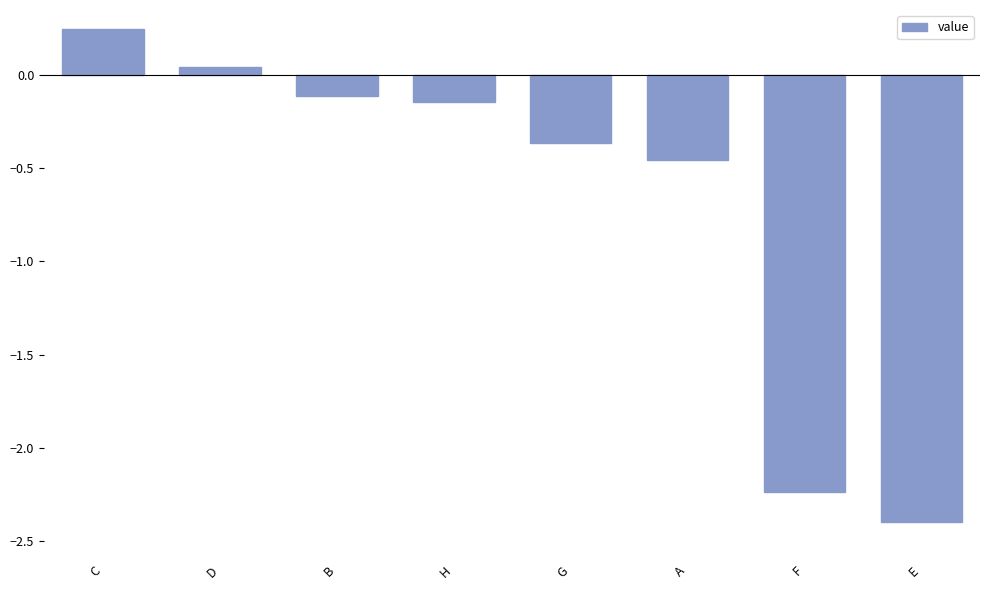

What is the difference between the maximum and second lowest values?

2.5